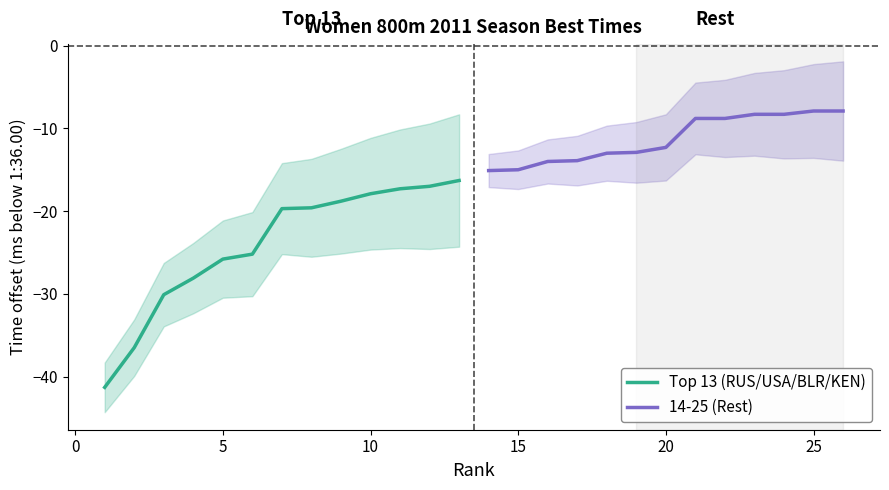

How many lines are shown in the chart?

2